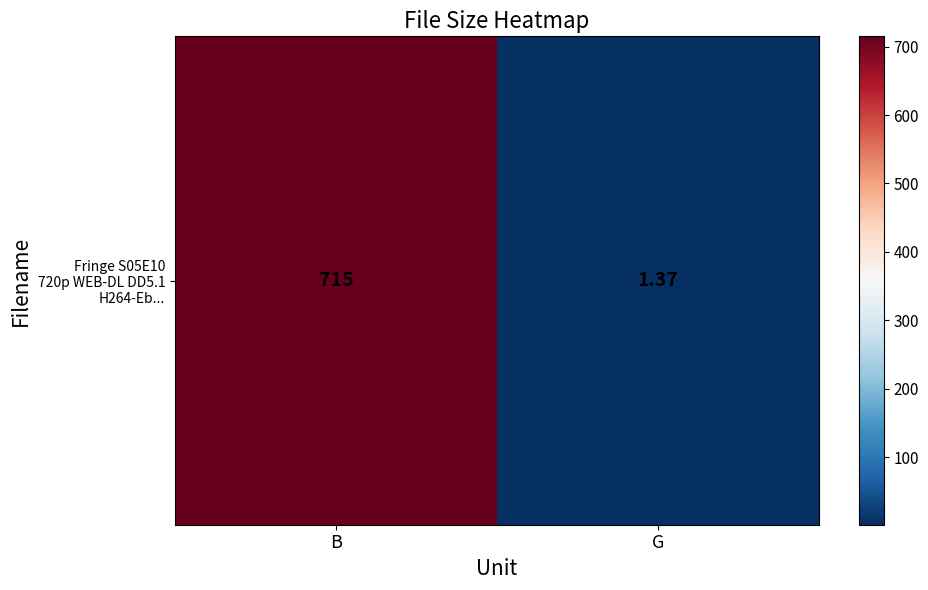

List the labels in order of value, largest first.

B, G